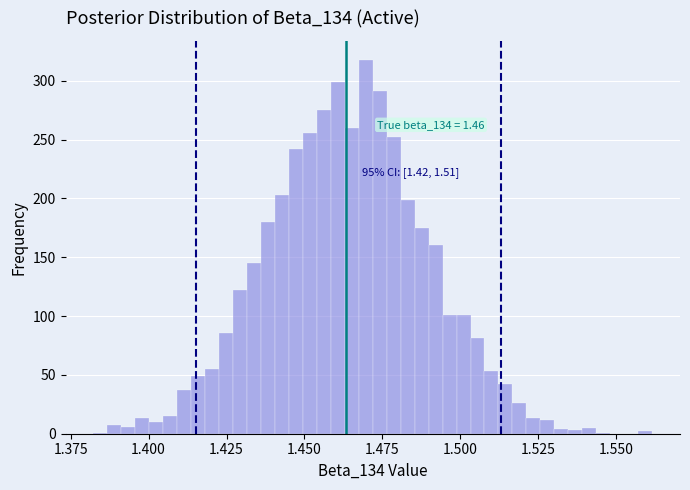

Around what value on the x-axis is the tallest bar? Give the approximate position of its centre, as read against the axis.

1.470